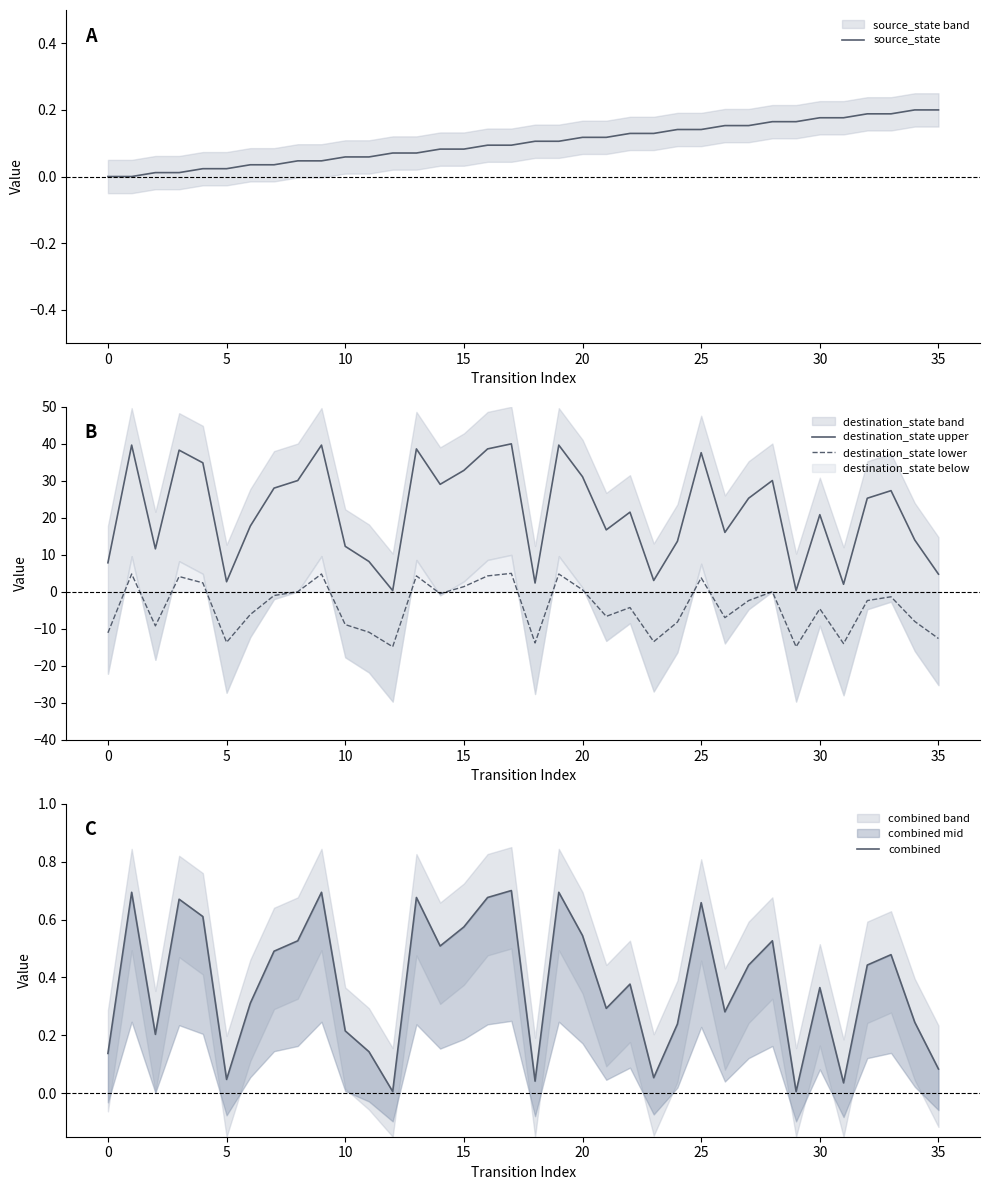

At which category is the sum across all series the highest?

17